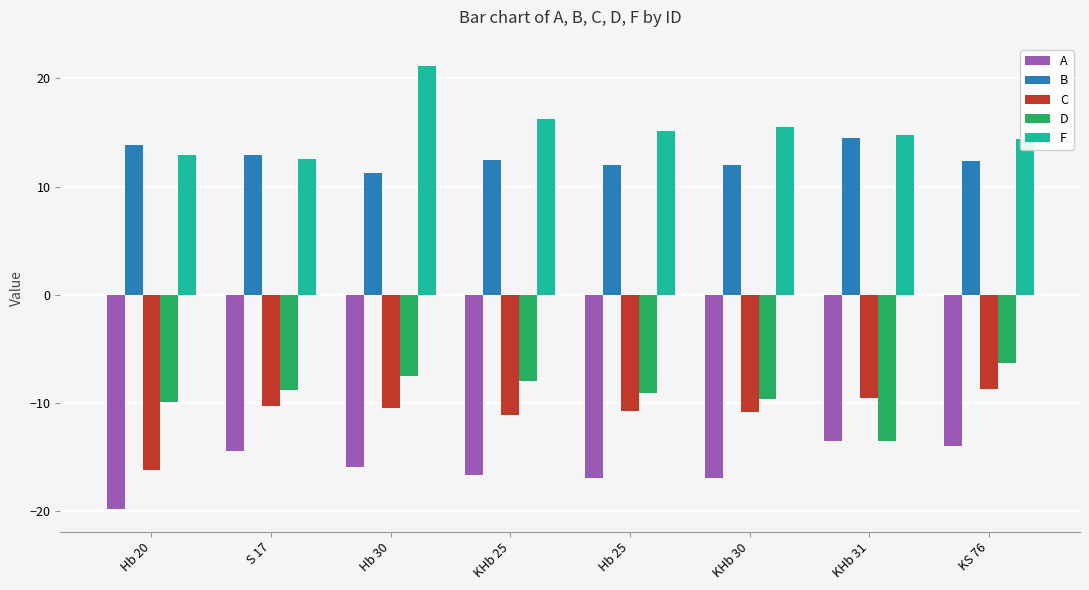

What is the spread (max minus min) of values at KHb 25?

32.9